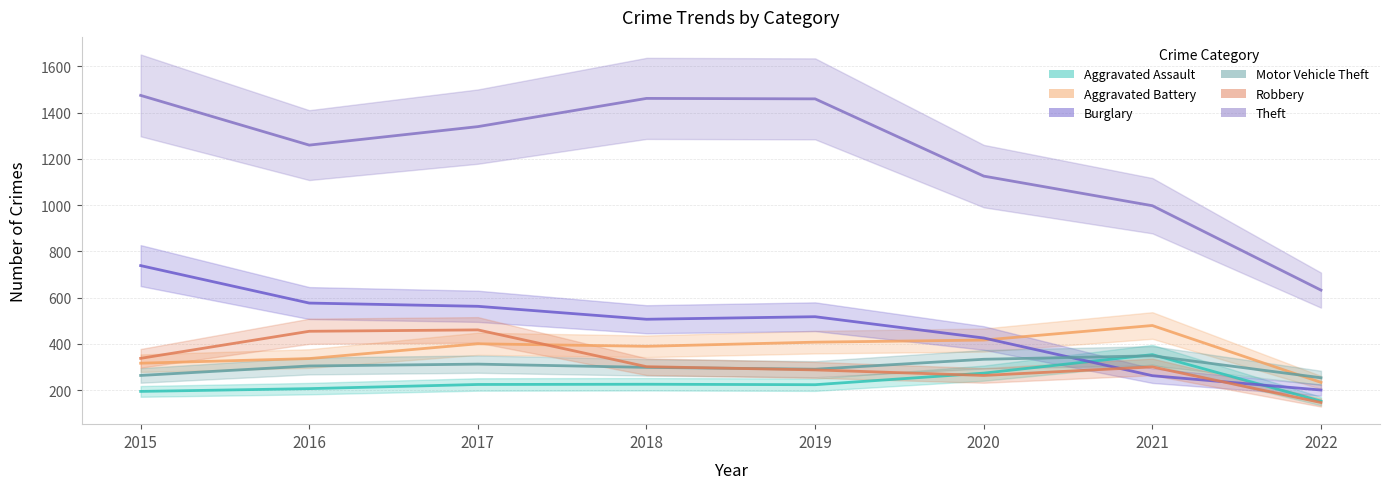

Reading left to right, extract all data points from this chart.

Aggravated Assault: 2015=194	2016=206	2017=224	2018=225	2019=223	2020=273	2021=353	2022=152
Aggravated Battery: 2015=316	2016=336	2017=400	2018=389	2019=407	2020=416	2021=479	2022=233
Burglary: 2015=738	2016=576	2017=562	2018=506	2019=517	2020=425	2021=262	2022=200
Motor Vehicle Theft: 2015=263	2016=304	2017=312	2018=298	2019=290	2020=333	2021=348	2022=253
Robbery: 2015=337	2016=454	2017=460	2018=301	2019=287	2020=263	2021=300	2022=146
Theft: 2015=1474	2016=1259	2017=1339	2018=1461	2019=1459	2020=1125	2021=997	2022=632